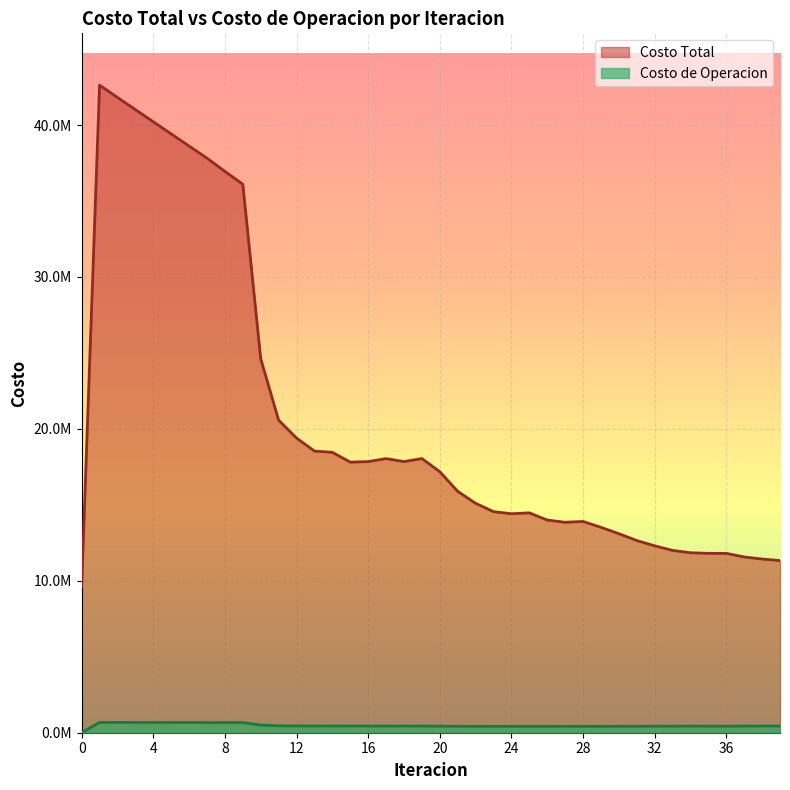

What is the value of the Costo Total point at the 5th from the left?

40217115.3